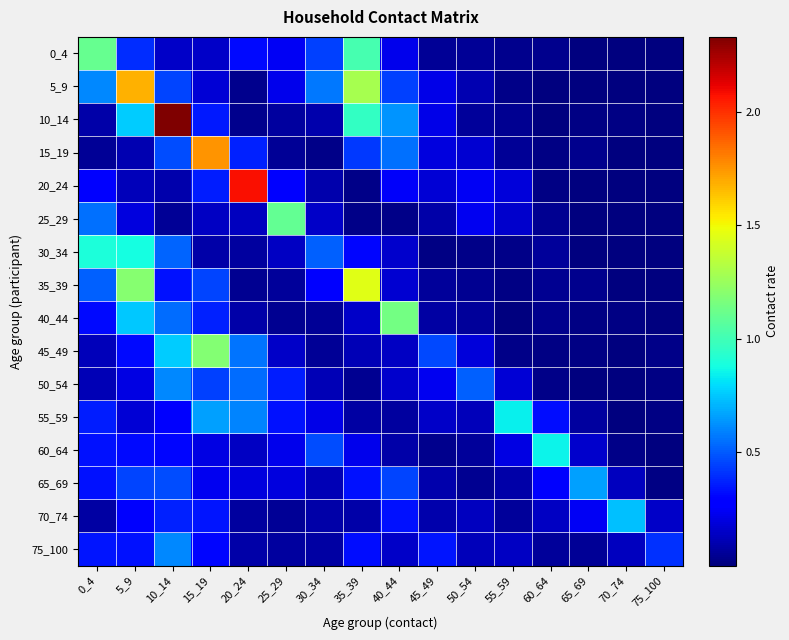

At which category is the sum across all series the highest?

10_14